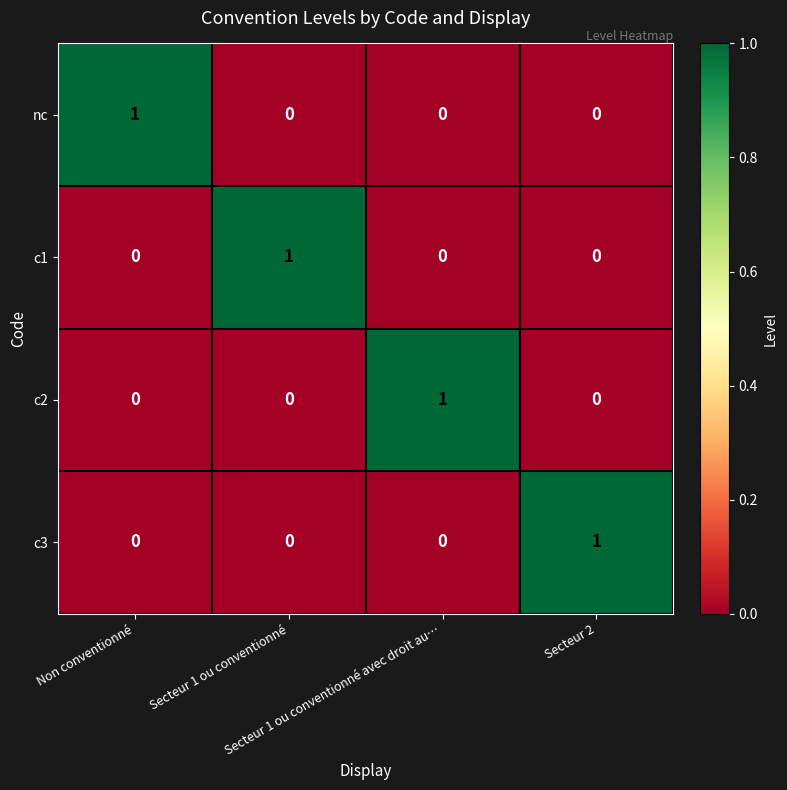

How many c3 values are between 0 and 1?

4